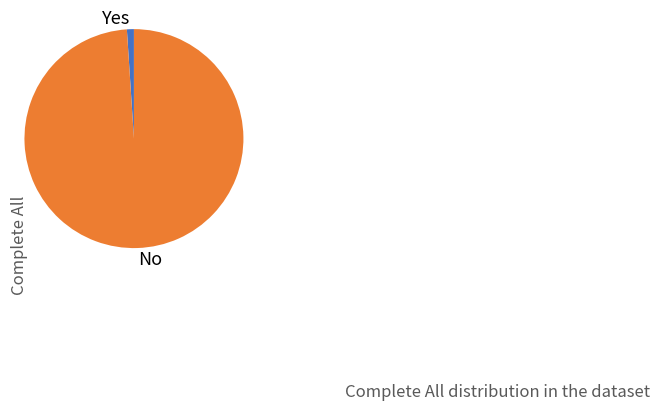

Which category accounts for the majority?

No